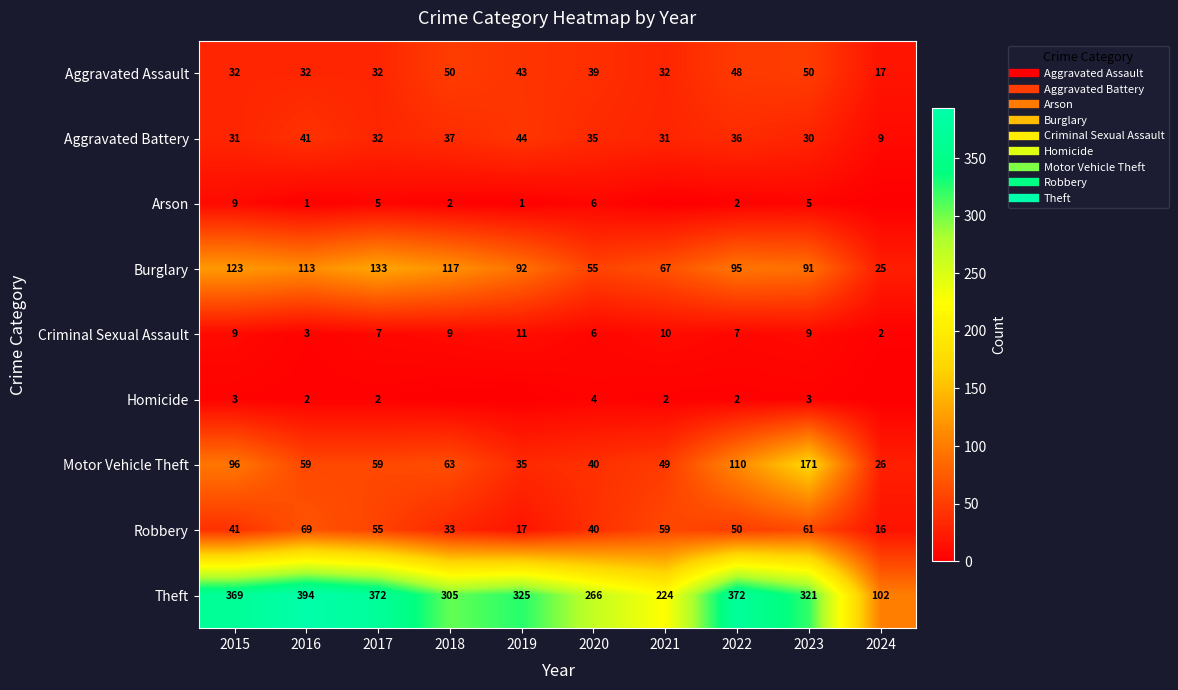

Where is Criminal Sexual Assault nearest to the value 6?

2020